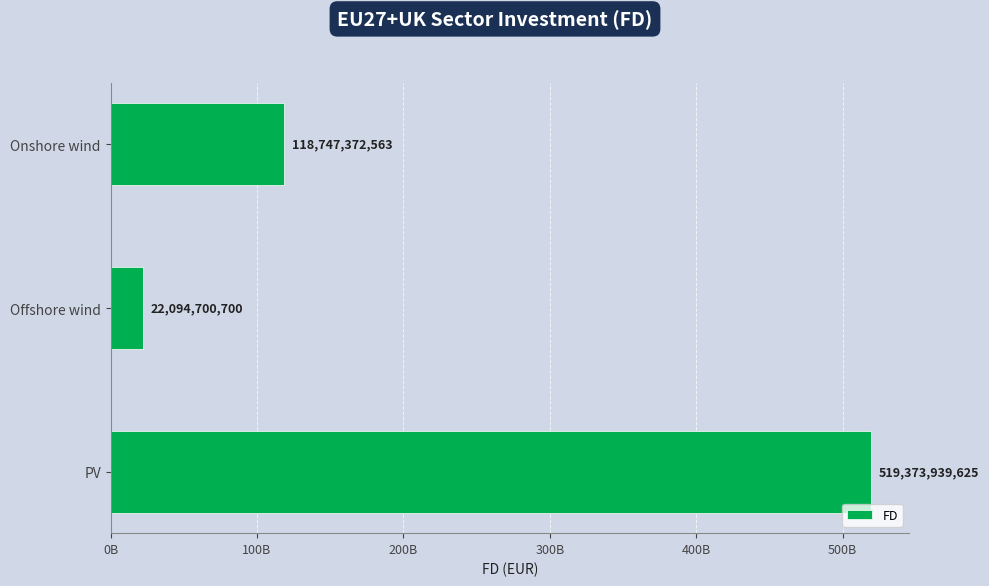

Does the chart contain any negative values?

No